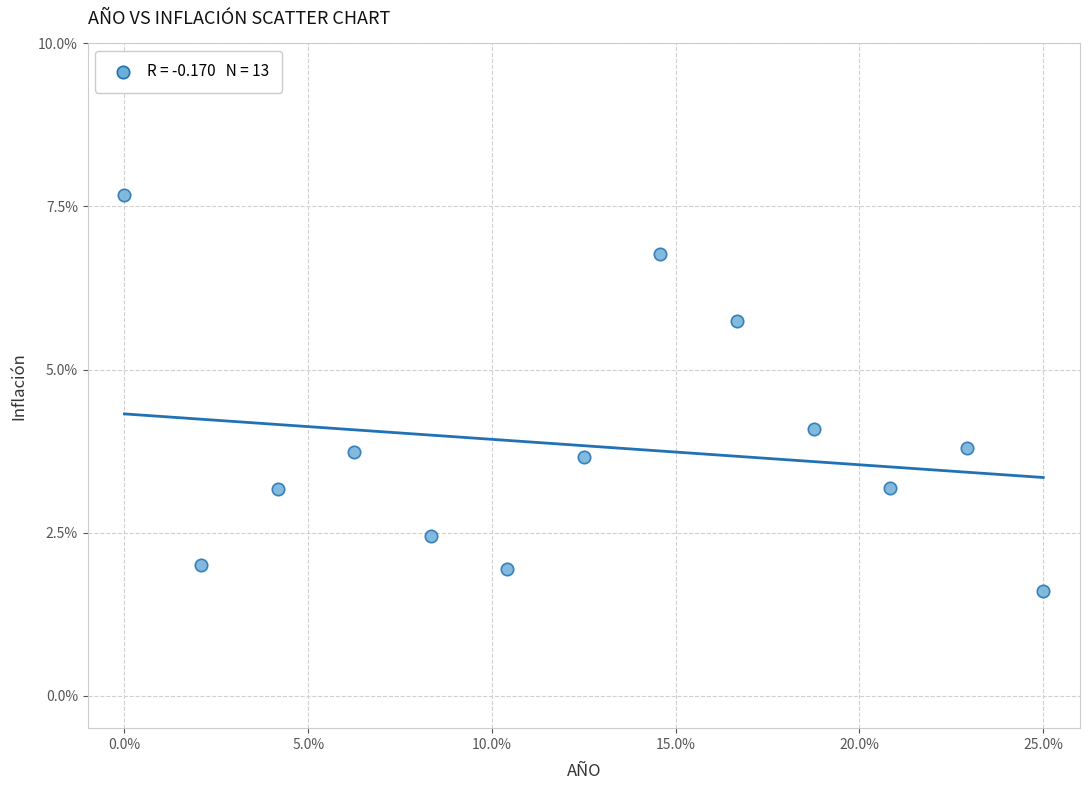

What is the range of X values (max minus min)?

25.0